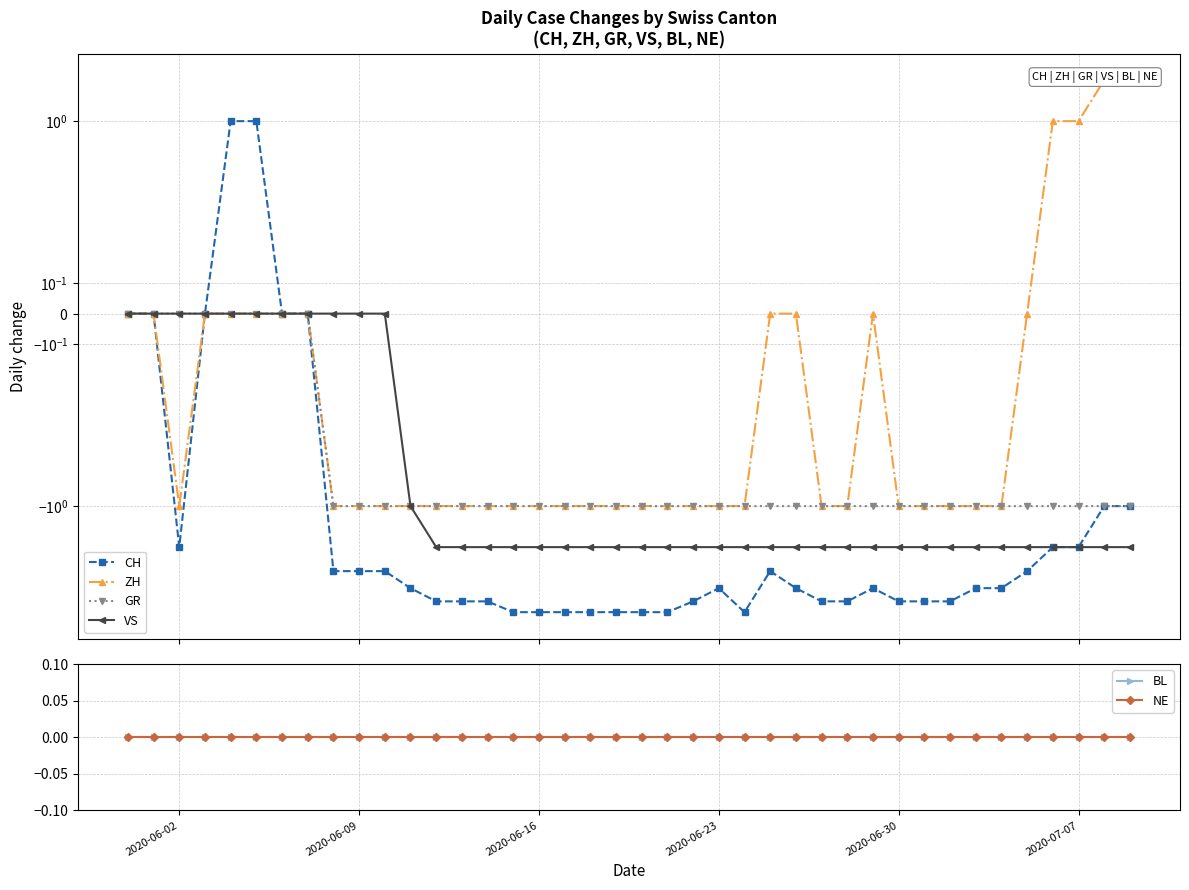

Reading left to right, extract all data points from this chart.

CH: 0	0	-2	0	1	1	0	0	-3	-3	-3	-4	-5	-5	-5	-6	-6	-6	-6	-6	-6	-6	-5	-4	-6	-3	-4	-5	-5	-4	-5	-5	-5	-4	-4	-3	-2	-2	-1	-1
ZH: 0	0	-1	0	0	0	0	0	-1	-1	-1	-1	-1	-1	-1	-1	-1	-1	-1	-1	-1	-1	-1	-1	-1	0	0	-1	-1	0	-1	-1	-1	-1	-1	0	1	1	2	2
GR: 0	0	0	0	0	0	0	0	-1	-1	-1	-1	-1	-1	-1	-1	-1	-1	-1	-1	-1	-1	-1	-1	-1	-1	-1	-1	-1	-1	-1	-1	-1	-1	-1	-1	-1	-1	-1	-1
VS: 0	0	0	0	0	0	0	0	0	0	0	-1	-2	-2	-2	-2	-2	-2	-2	-2	-2	-2	-2	-2	-2	-2	-2	-2	-2	-2	-2	-2	-2	-2	-2	-2	-2	-2	-2	-2
BL: 0	0	0	0	0	0	0	0	0	0	0	0	0	0	0	0	0	0	0	0	0	0	0	0	0	0	0	0	0	0	0	0	0	0	0	0	0	0	0	0
NE: 0	0	0	0	0	0	0	0	0	0	0	0	0	0	0	0	0	0	0	0	0	0	0	0	0	0	0	0	0	0	0	0	0	0	0	0	0	0	0	0